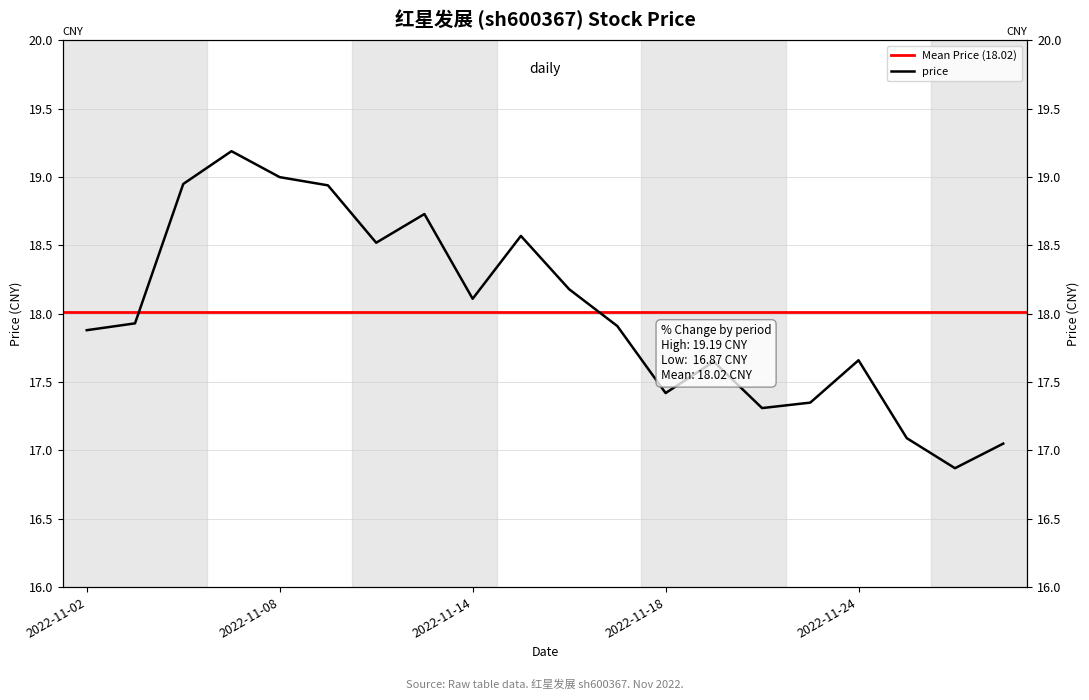

What is the smallest value displayed?

16.9